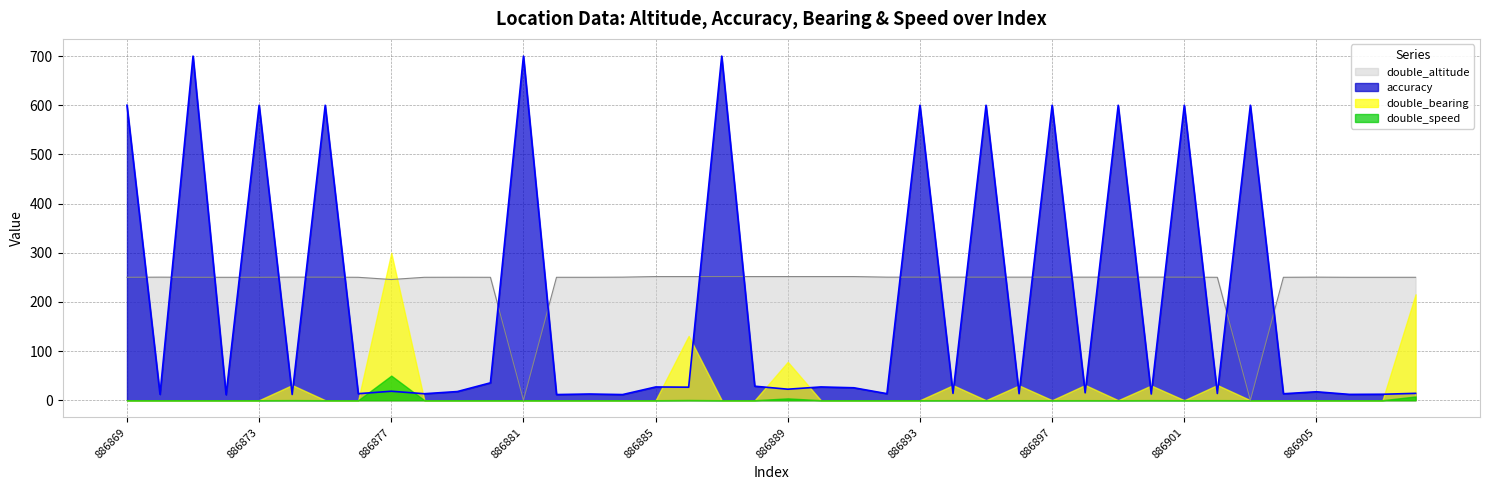

What is the sum of the double_altitude values at 886870 and 886904?

500.3